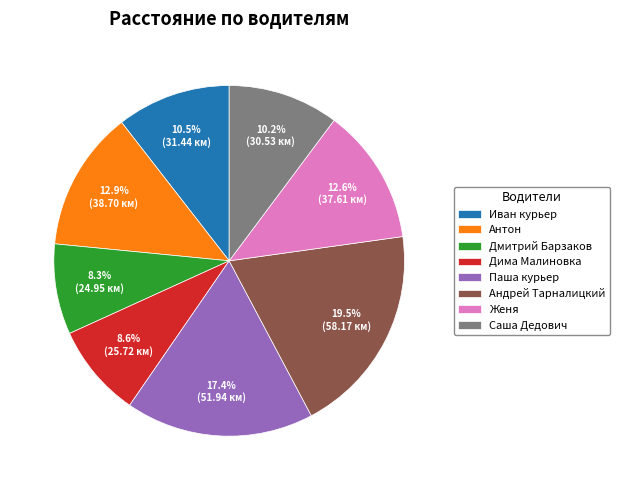

To the nearest percent, what is the combined percentage of Паша курьер and Иван курьер?

28%